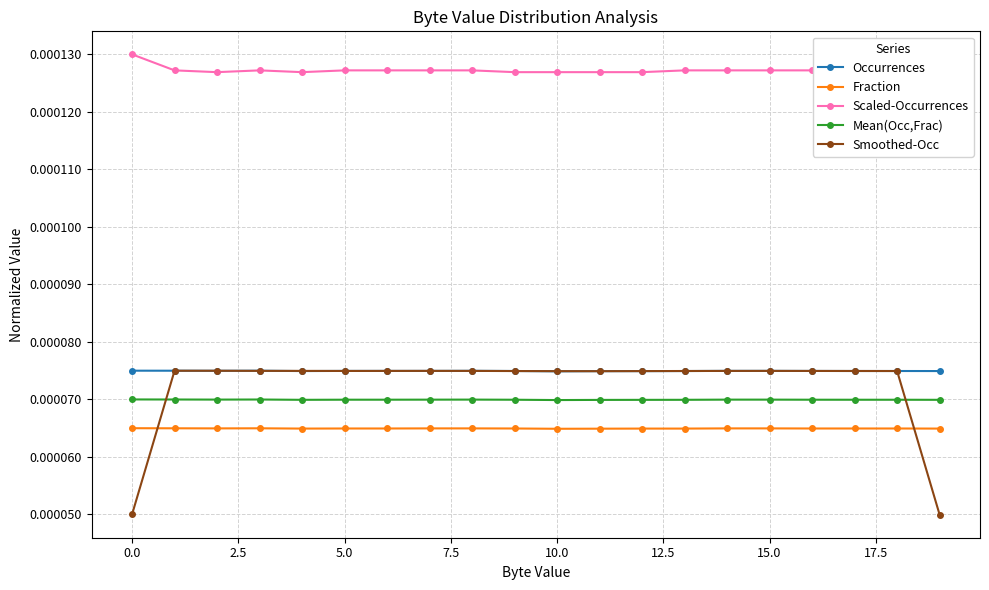

The Occurrences series shows 0.0 at 11. True or false?

True